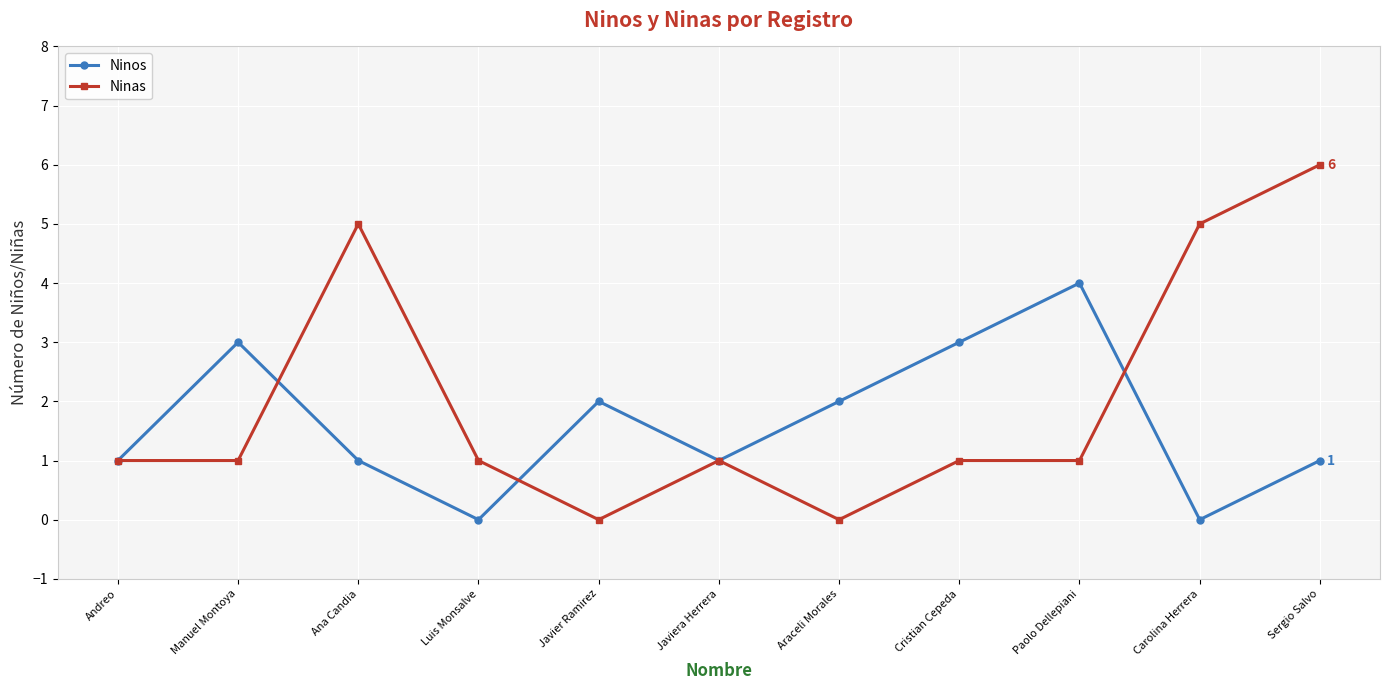

How many data points does each series have?

11